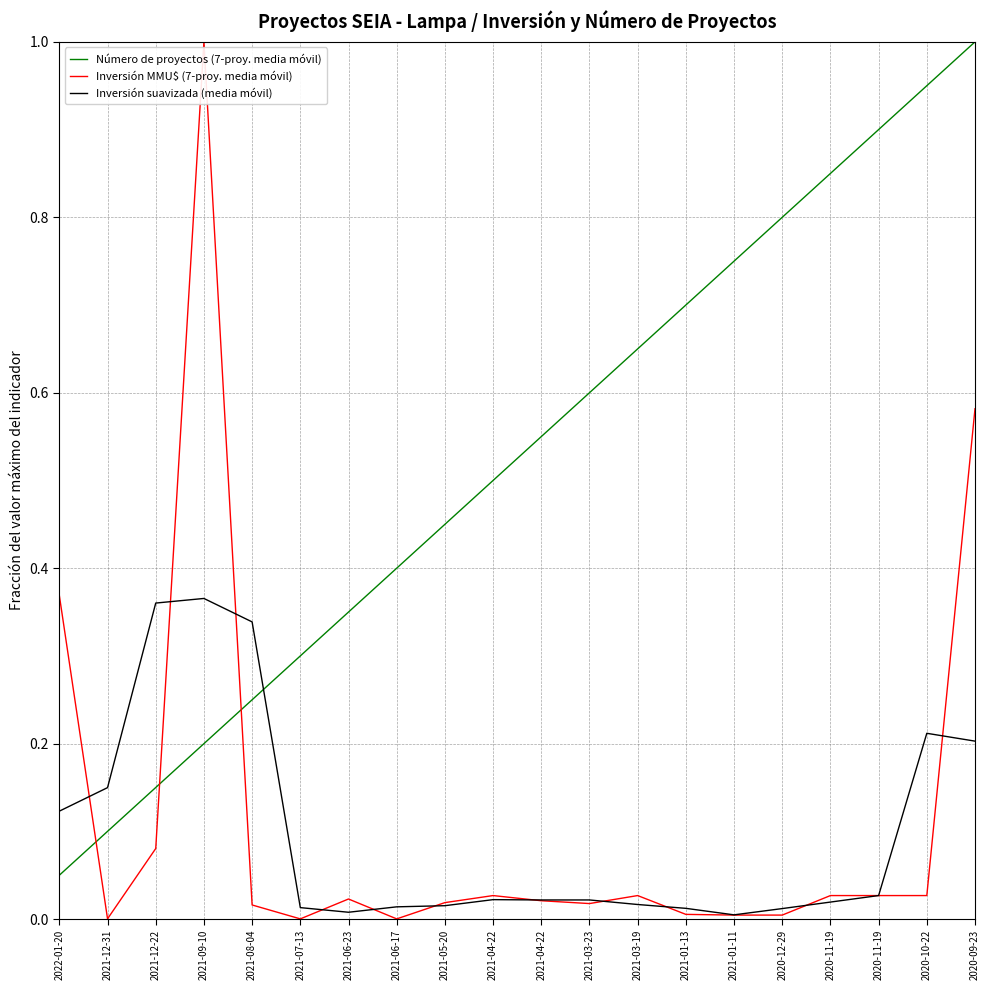

At which category does Inversión suavizada (media móvil) reach its first local valley?

2021-06-23